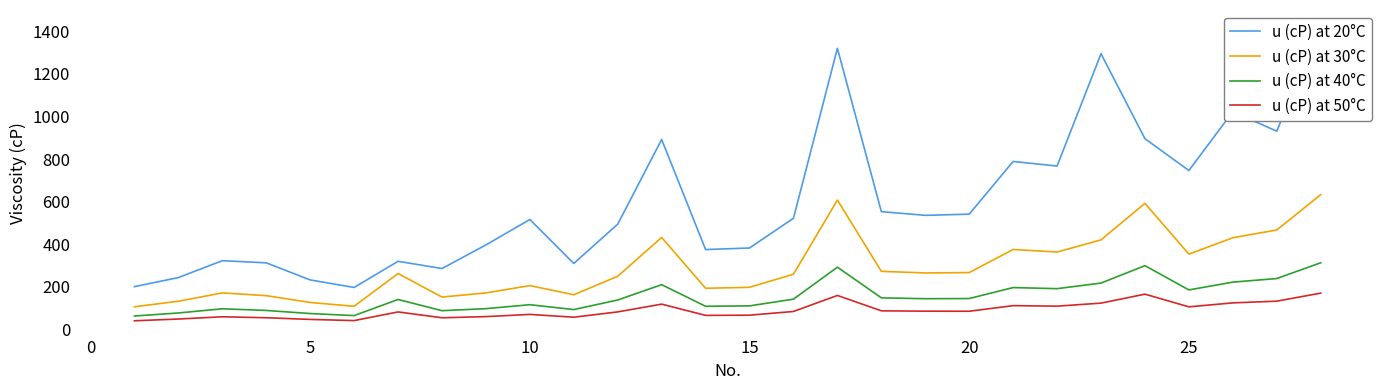

How many distinct data groups are displayed?

4